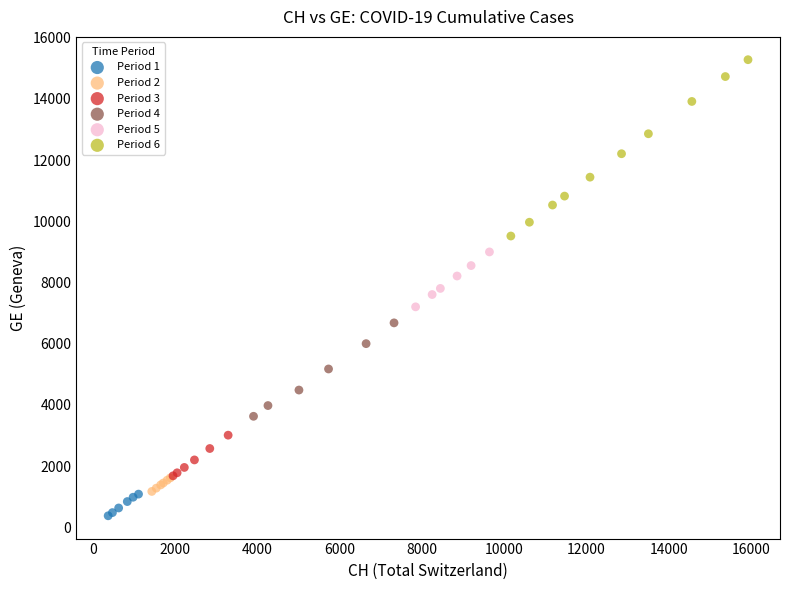

Which series contains the lowest Y value?

Period 1